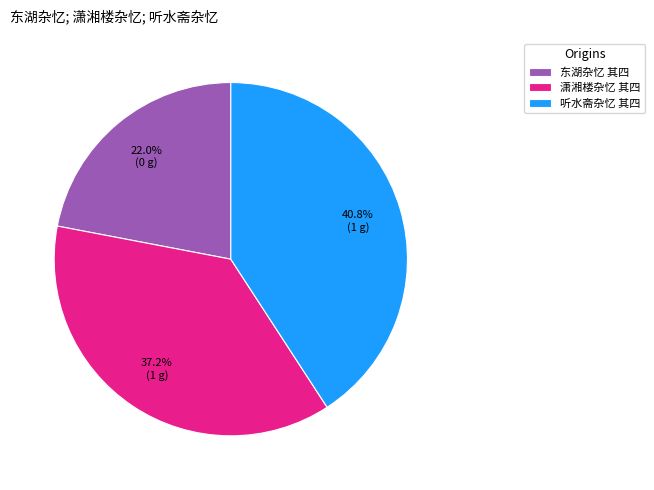

What is the smallest slice in the pie chart?

东湖杂忆 其四